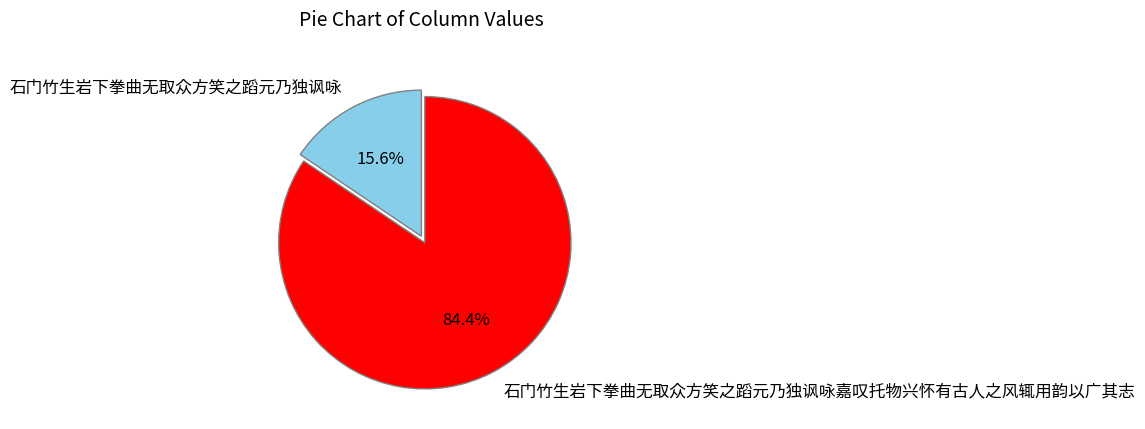

To the nearest percent, what is the average slice percentage?

50%